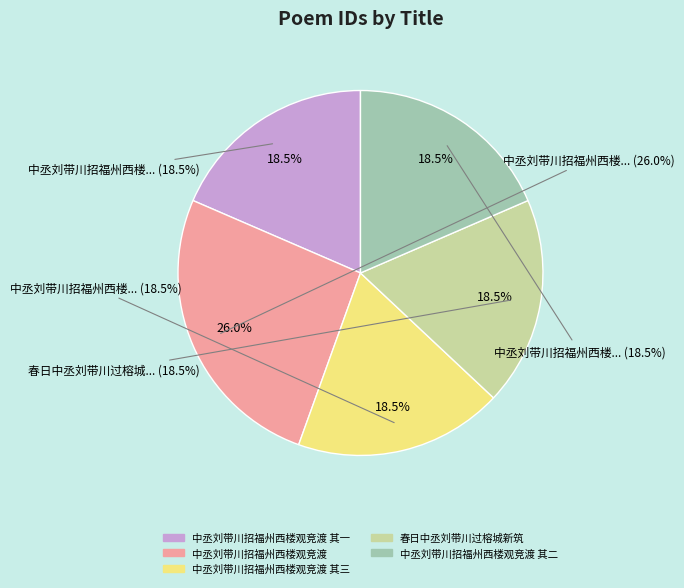

To the nearest percent, what is the average slice percentage?

20%